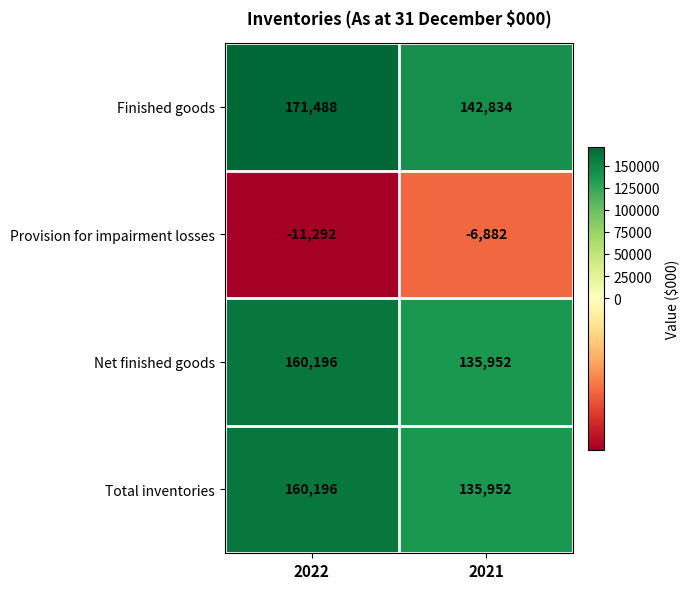

What is the approximate value of Total inventories at 2022, to the nearest 50?

160200